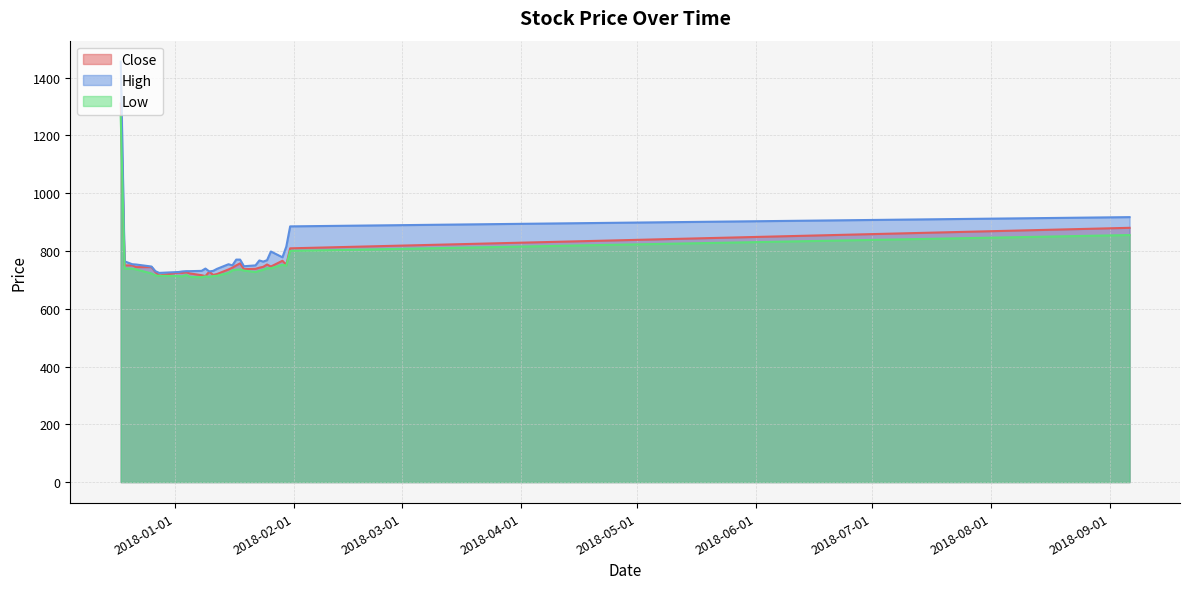

True or false: Low and High cross at least once.

False